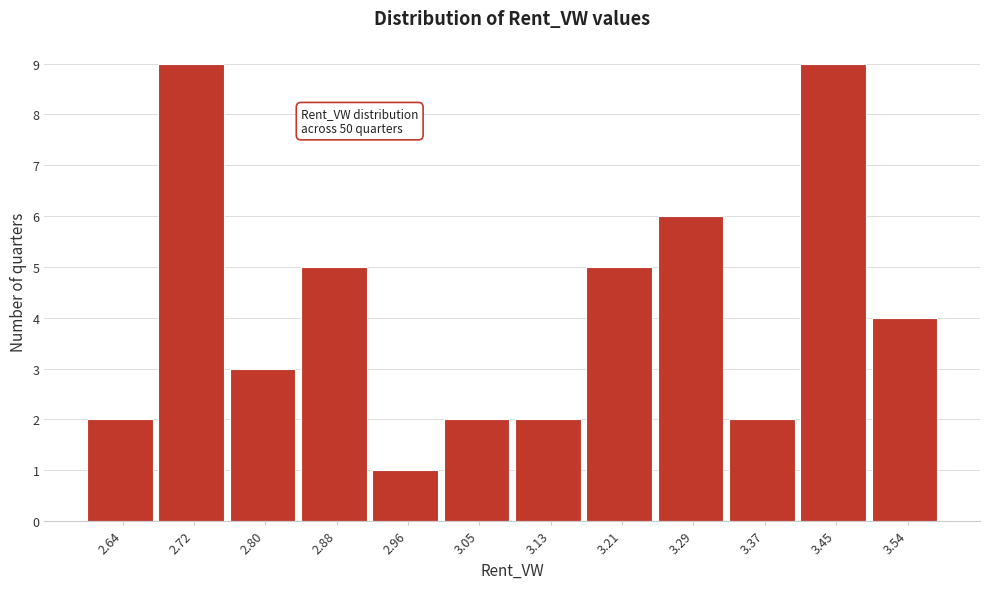

Reading right to left, what are all the values shown in this chart?

3.54=4	3.45=9	3.37=2	3.29=6	3.21=5	3.13=2	3.05=2	2.96=1	2.88=5	2.80=3	2.72=9	2.64=2